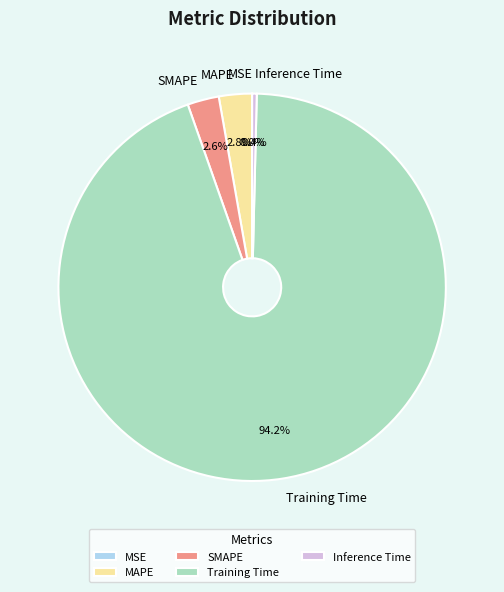

To the nearest percent, what portion does MAPE represent?

3%